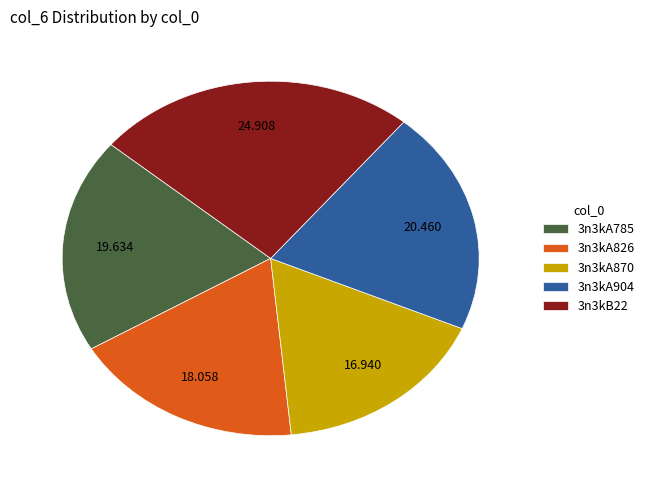

Do 3n3kA785 and 3n3kA870 together represent more than half of the pie?

No